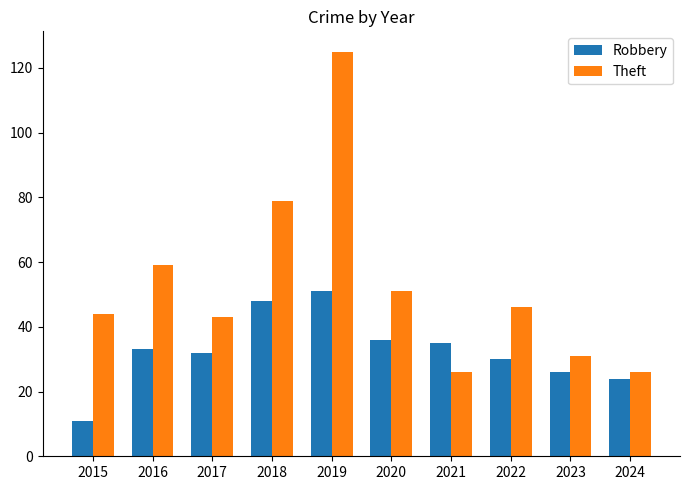

How many bars are there in total?

20